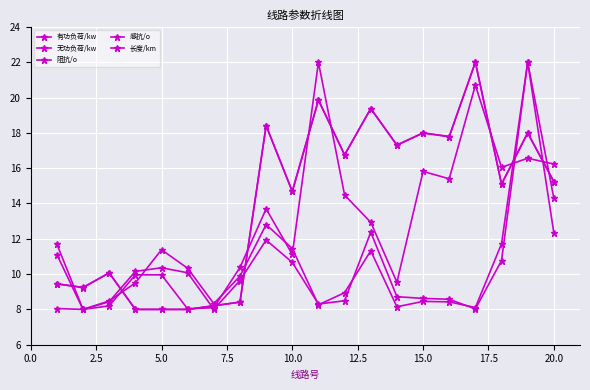

True or false: 感抗/o has more than 0 points higher than both neighbors.

True